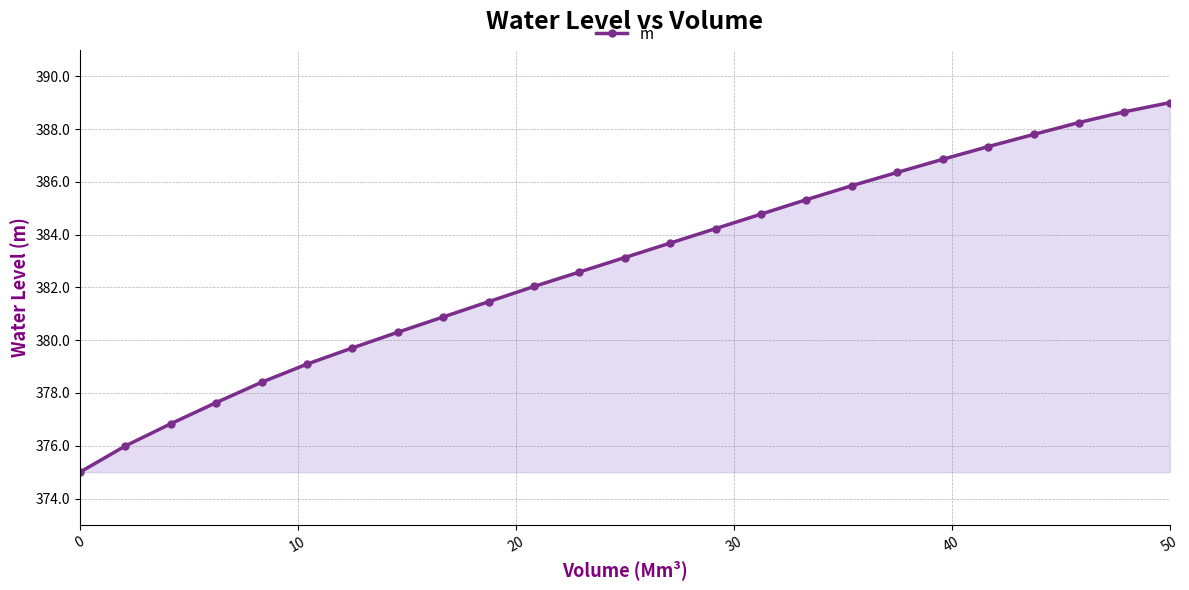

What is the sum of all values?

9571.2